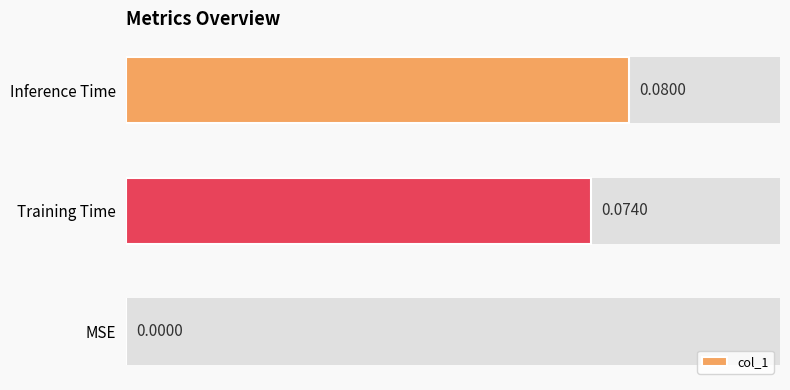

What is the sum of the values at Inference Time and MSE?

0.1